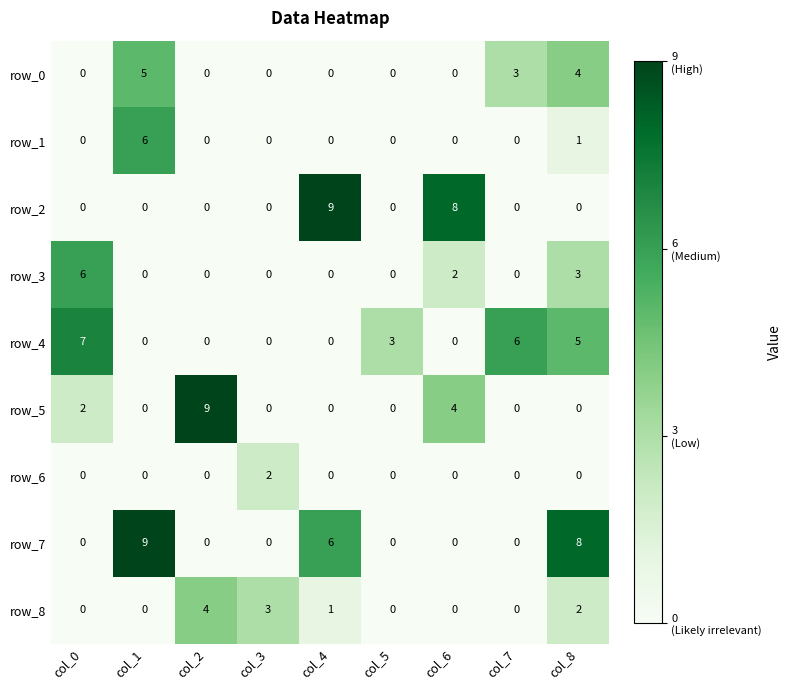

What is the highest value of the row_7 series?

9